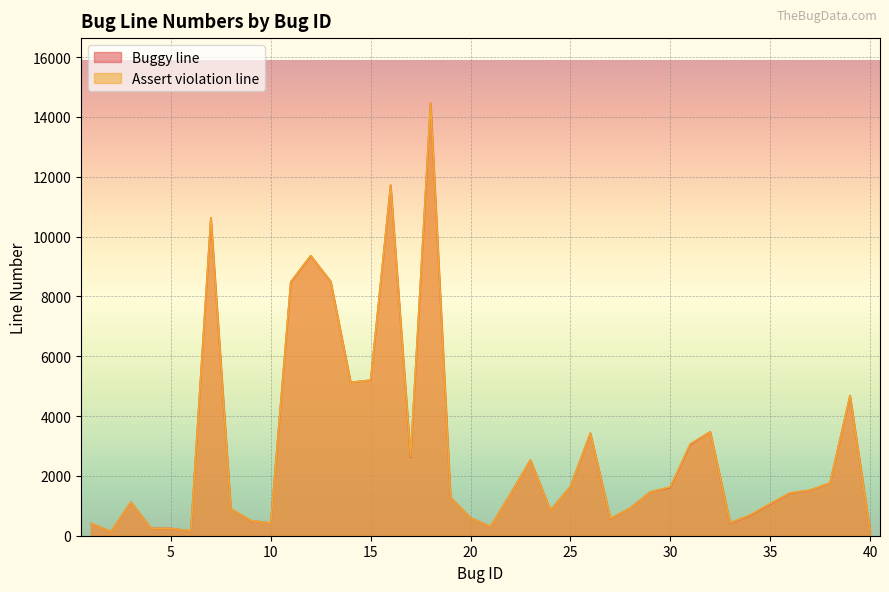

The Buggy line series shows 390 at 5. True or false?

False